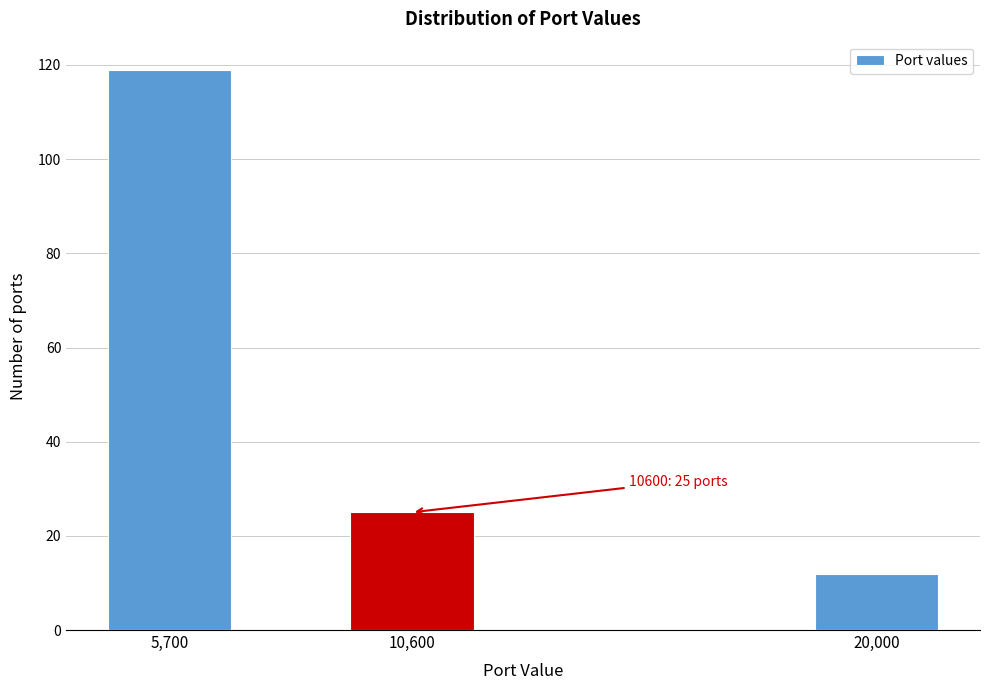

Reading right to left, extract all data points from this chart.

12	25	119